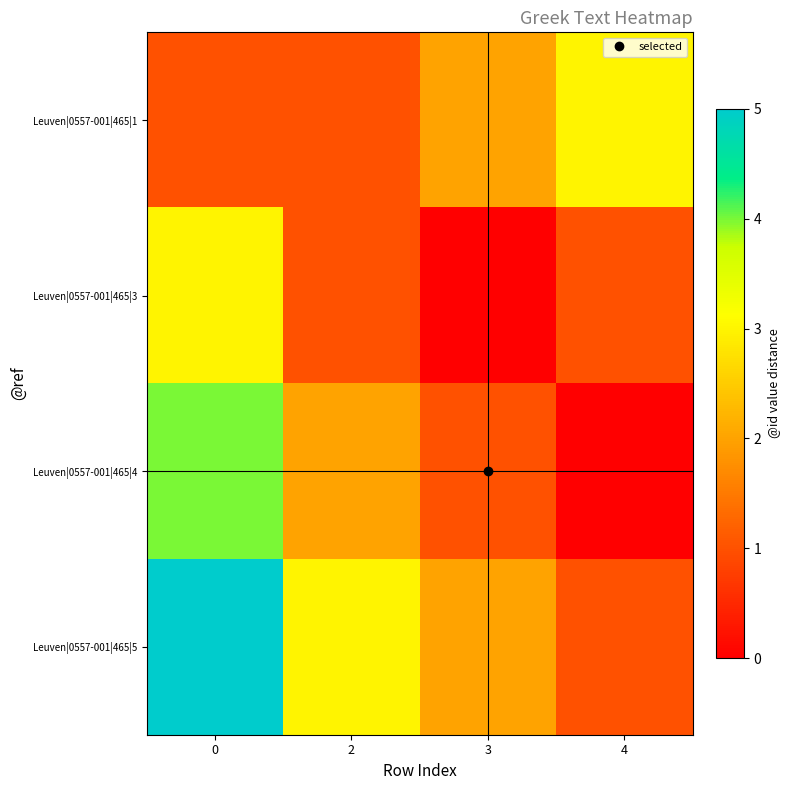

Between 4 and 3, which is larger?

4